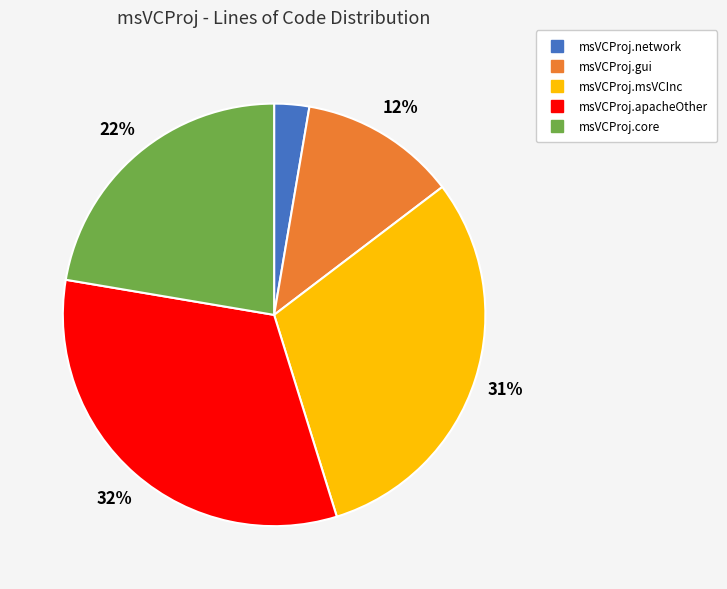

To the nearest percent, what is the average slice percentage?

20%